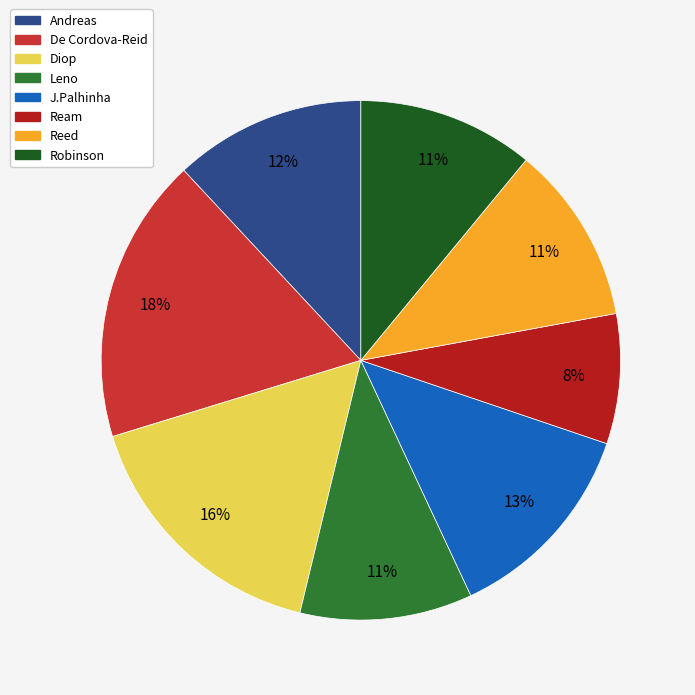

To the nearest percent, what is the average slice percentage?

12%